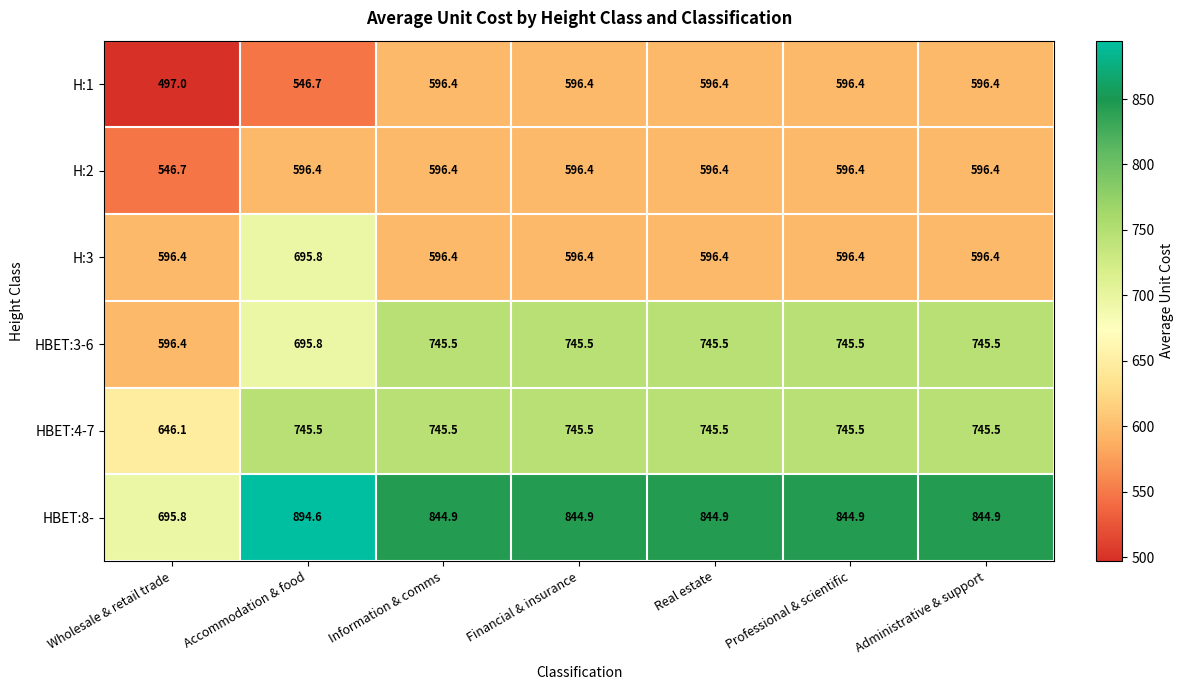

What is the spread (max minus min) of values at Accommodation & food?

347.9